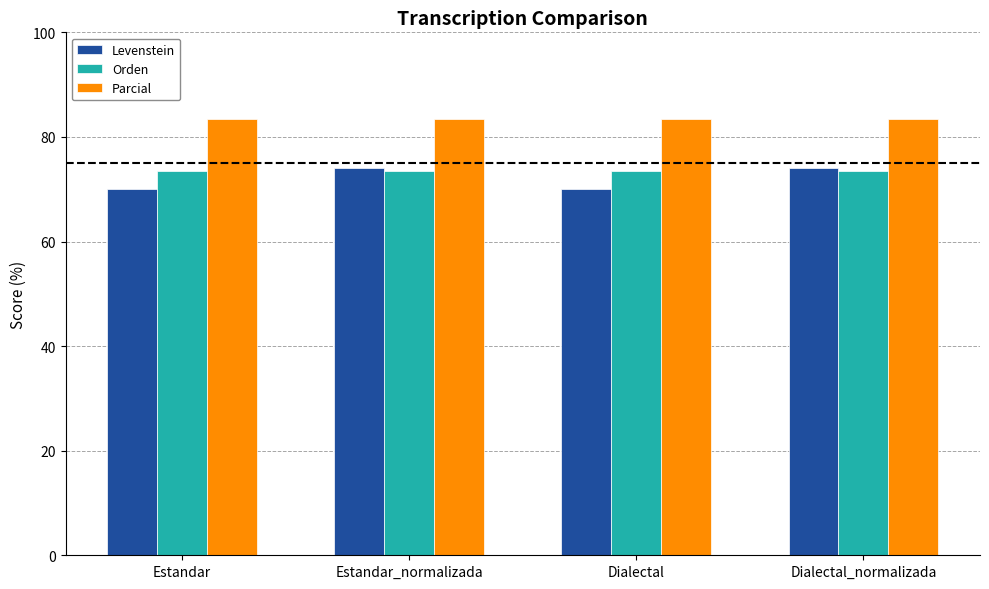

How many bars are there in total?

12